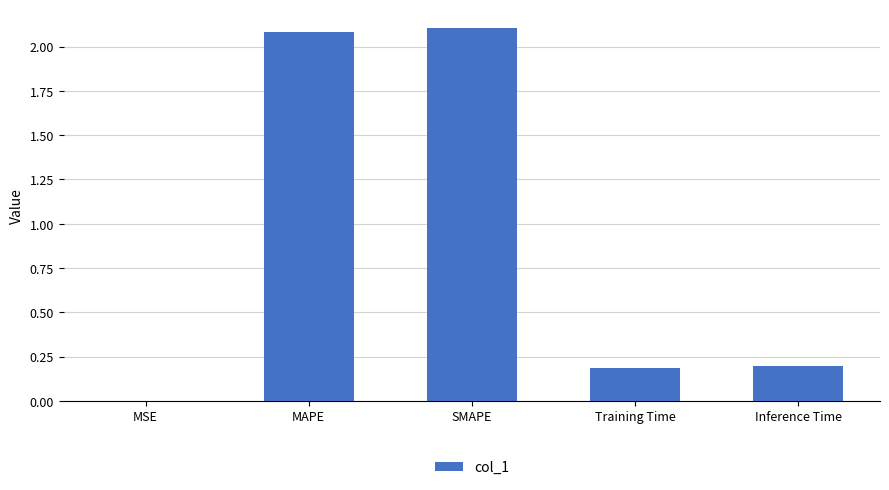

What is the sum of all values?

4.6